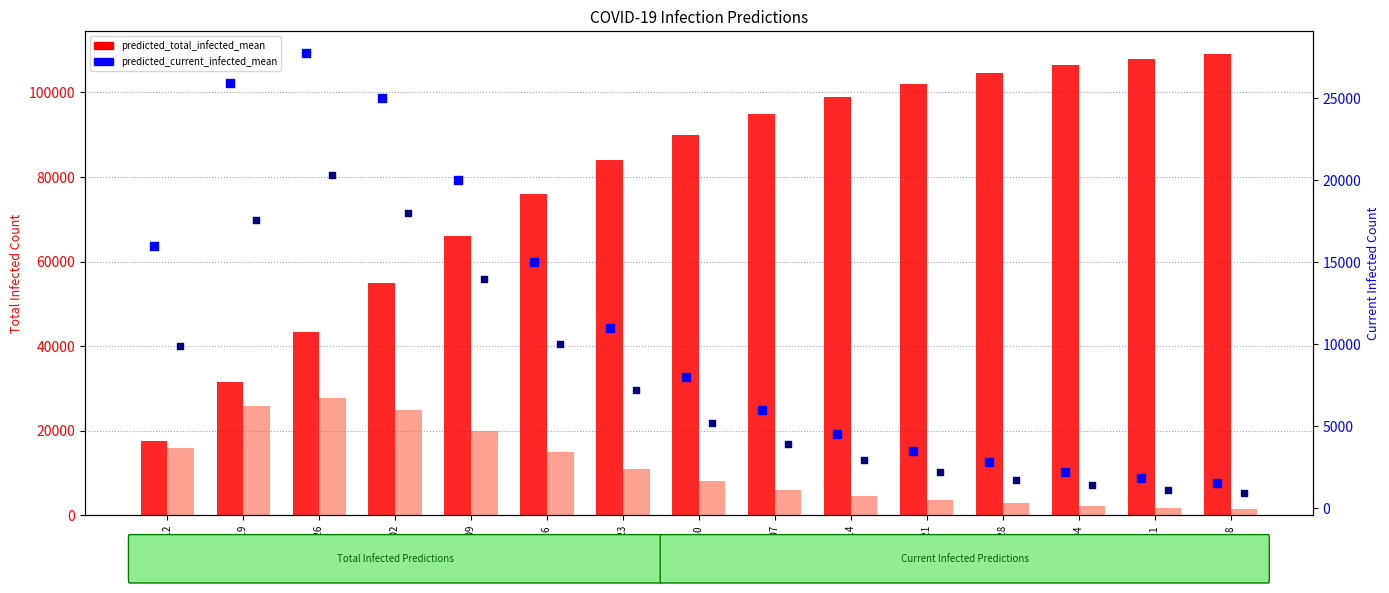

Which series contains the highest Y value?

predicted_total_infected_mean